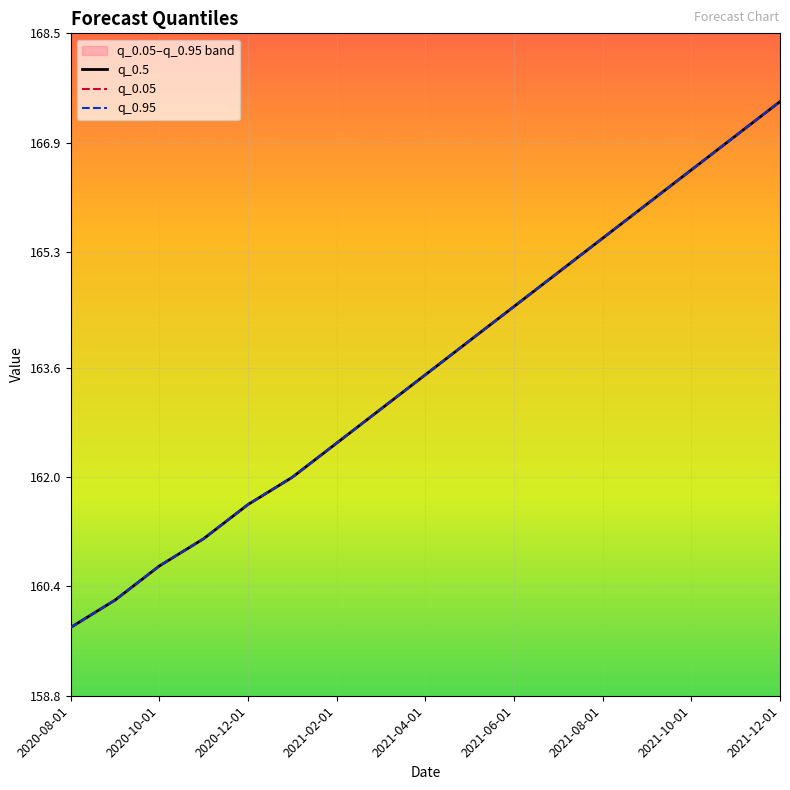

What is the difference between the maximum and second lowest values in the q_0.95 series?

7.3